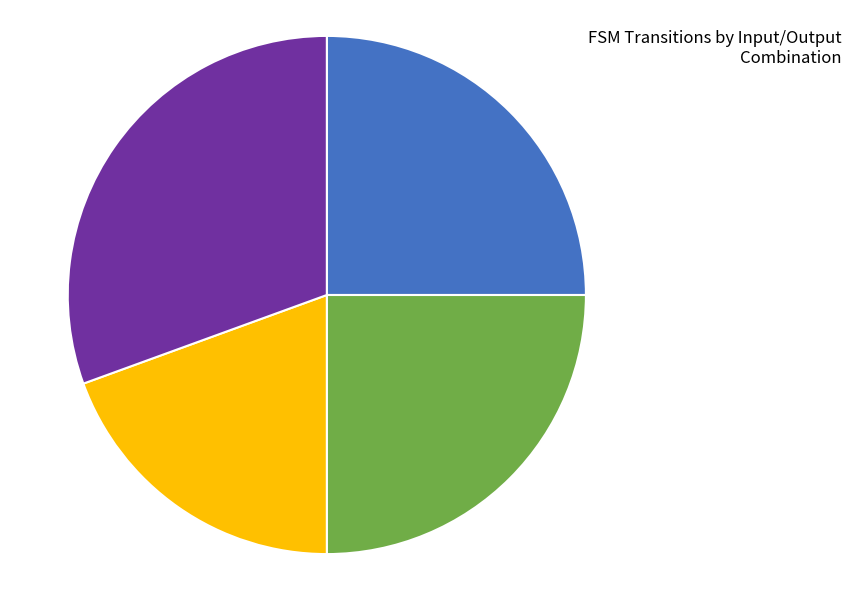

Which category has the smallest portion of the pie?

b-output0